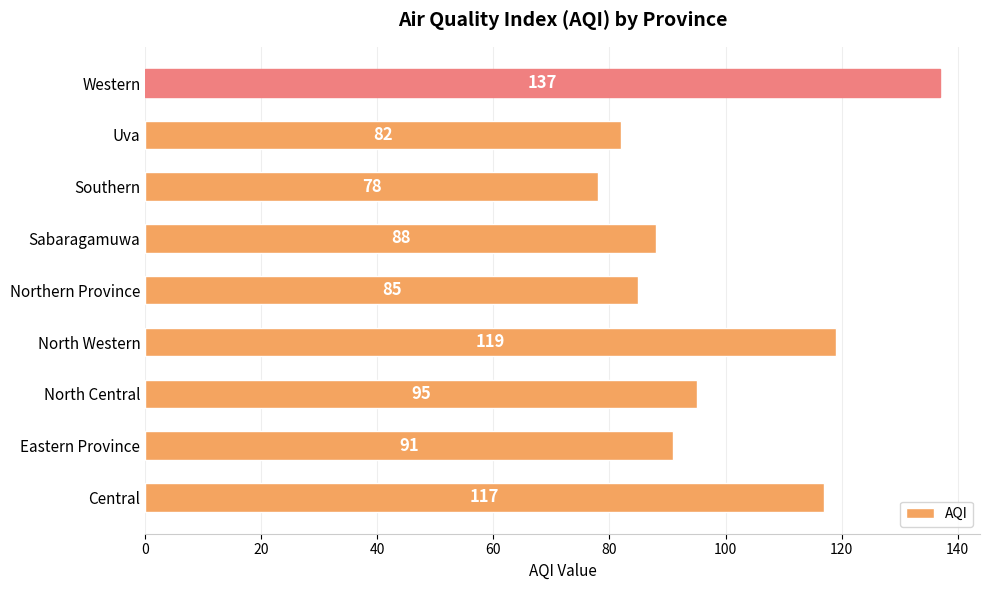

What is the greatest value displayed?

137